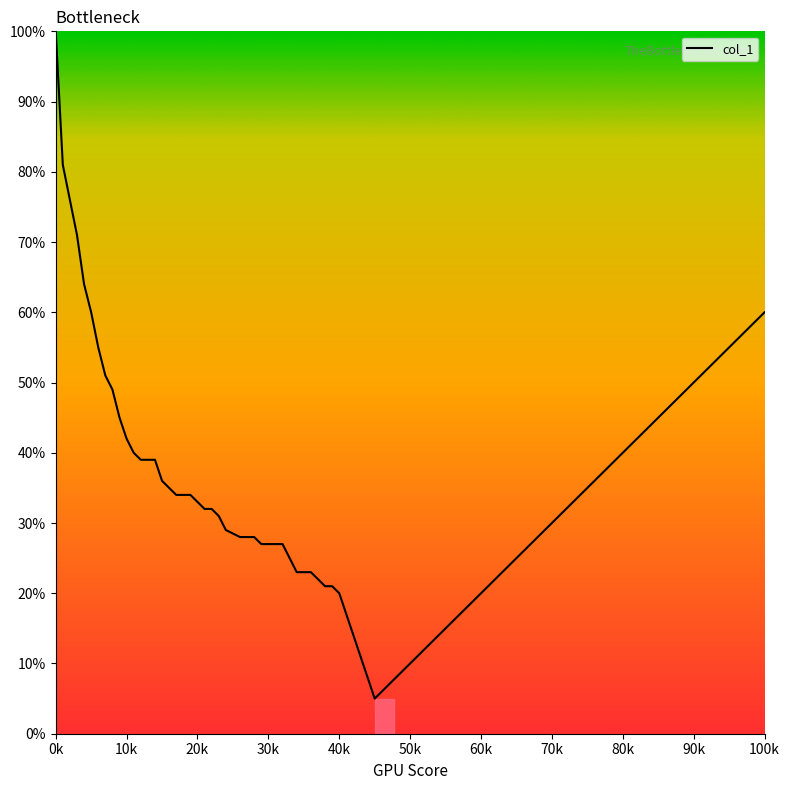

Does the chart display data point markers on the line(s)?

No